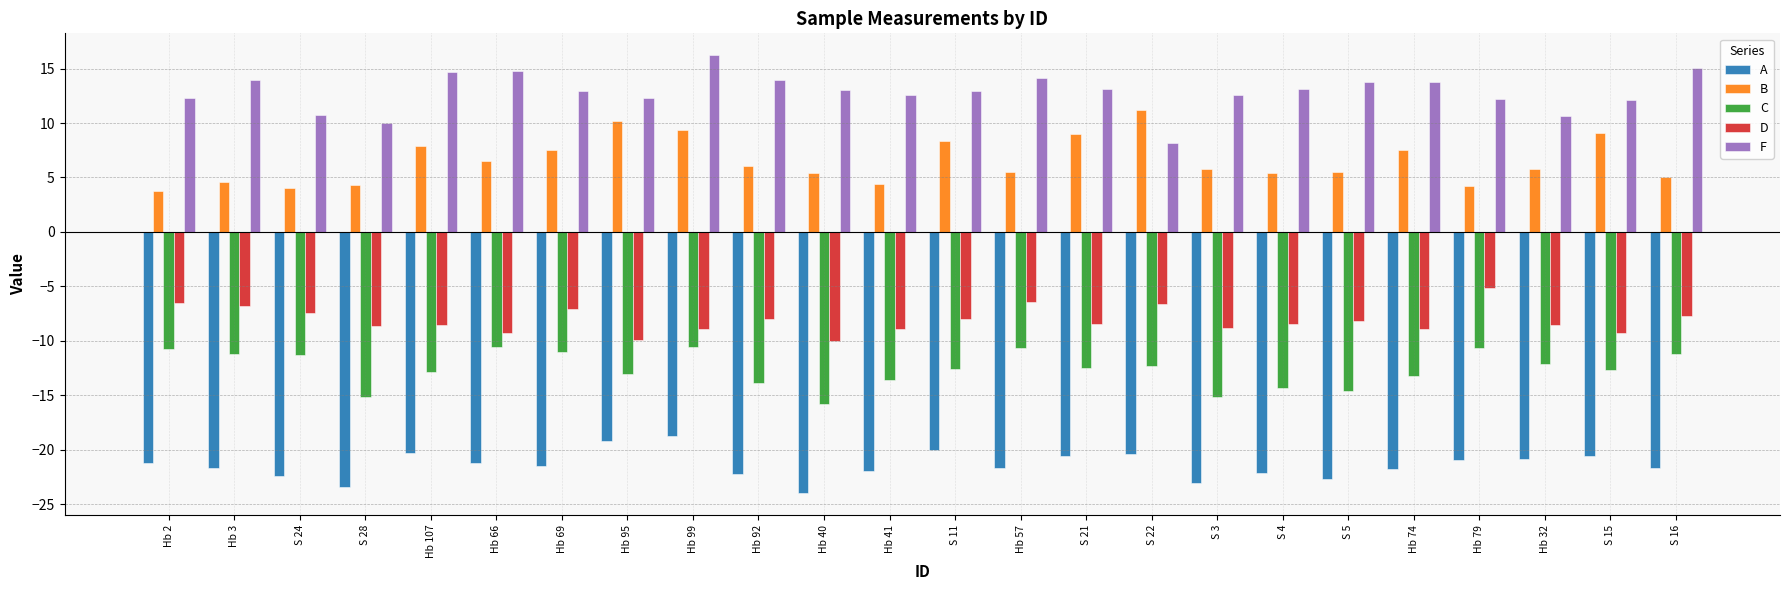

What is the sum of all B values?

156.6